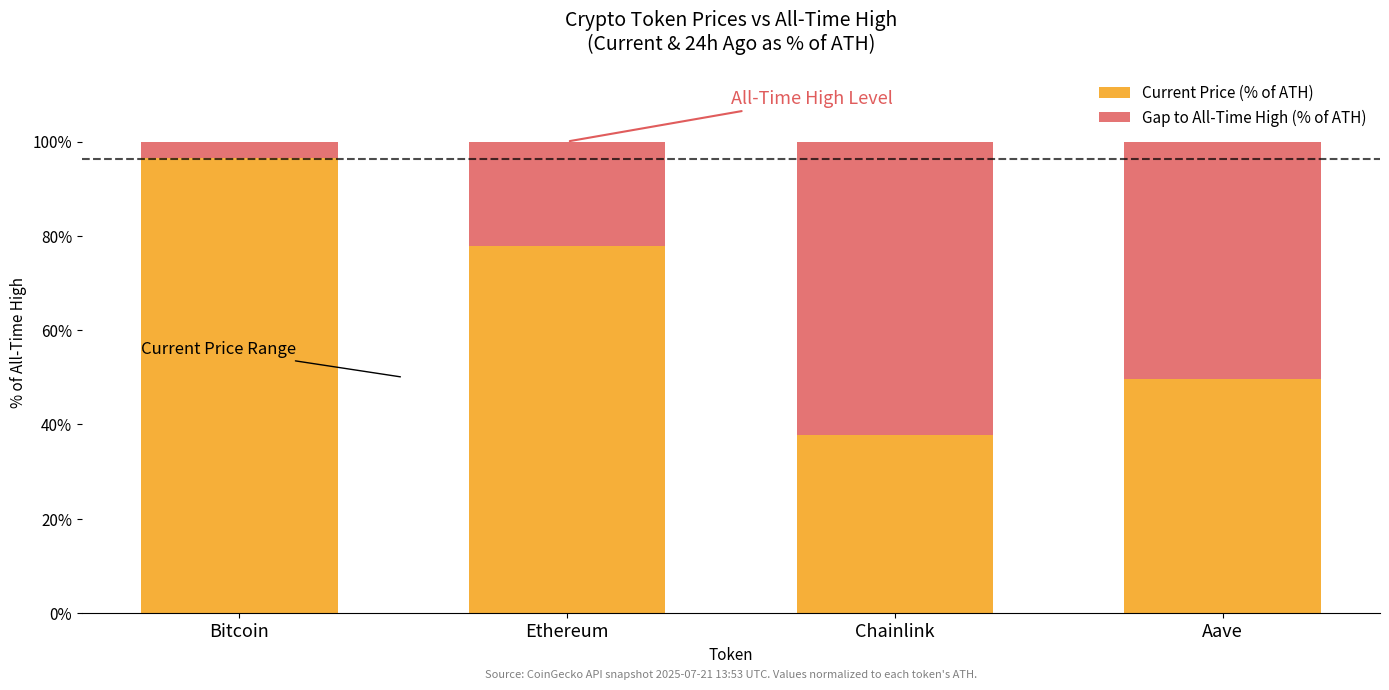

What is the total value across all series at Ethereum?

100.0